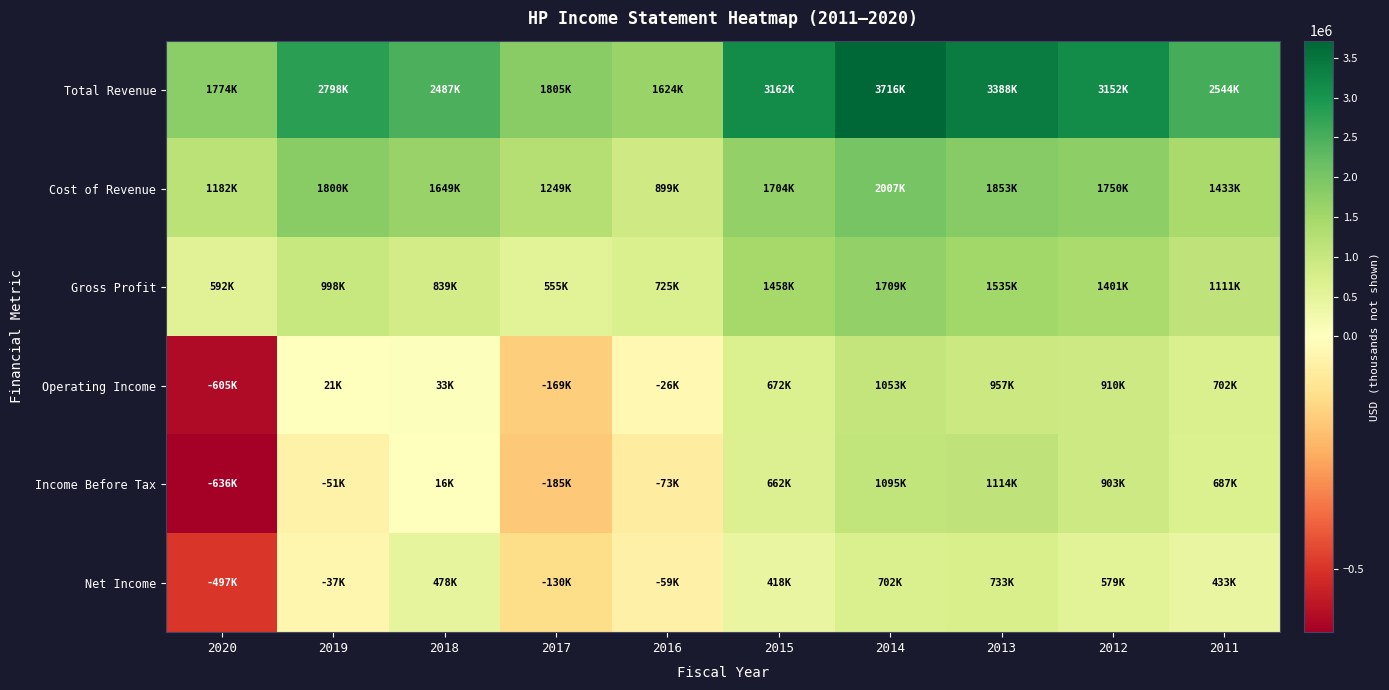

Reading right to left, what are all the values shown in this chart?

Total Revenue: 2011=2543900	2012=3151800	2013=3387600	2014=3716000	2015=3161700	2016=1624200	2017=1804700	2018=2487300	2019=2798500	2020=1773900
Cost of Revenue: 2011=1432600	2012=1750500	2013=1852800	2014=2006700	2015=1703500	2016=898800	2017=1249300	2018=1648600	2019=1800400	2020=1181800
Gross Profit: 2011=1111300	2012=1401300	2013=1534800	2014=1709300	2015=1458200	2016=725400	2017=555400	2018=838700	2019=998100	2020=592200
Operating Income: 2011=702500	2012=909600	2013=956700	2014=1053200	2015=672000	2016=-26000	2017=-169100	2018=33000	2019=20600	2020=-605200
Income Before Tax: 2011=687100	2012=902600	2013=1114300	2014=1094700	2015=661900	2016=-72700	2017=-184600	2018=15800	2019=-51200	2020=-636500
Net Income: 2011=432900	2012=578800	2013=732800	2014=702400	2015=418300	2016=-58700	2017=-130000	2018=478300	2019=-36800	2020=-497100